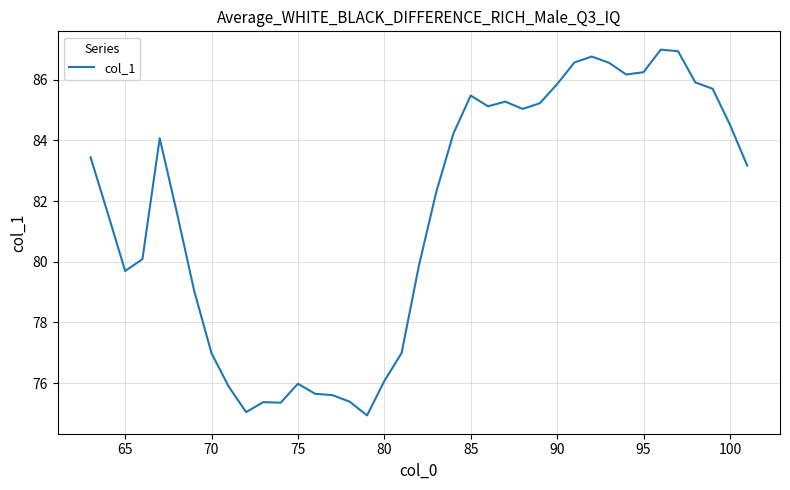

What is the maximum value shown in the chart?

87.0